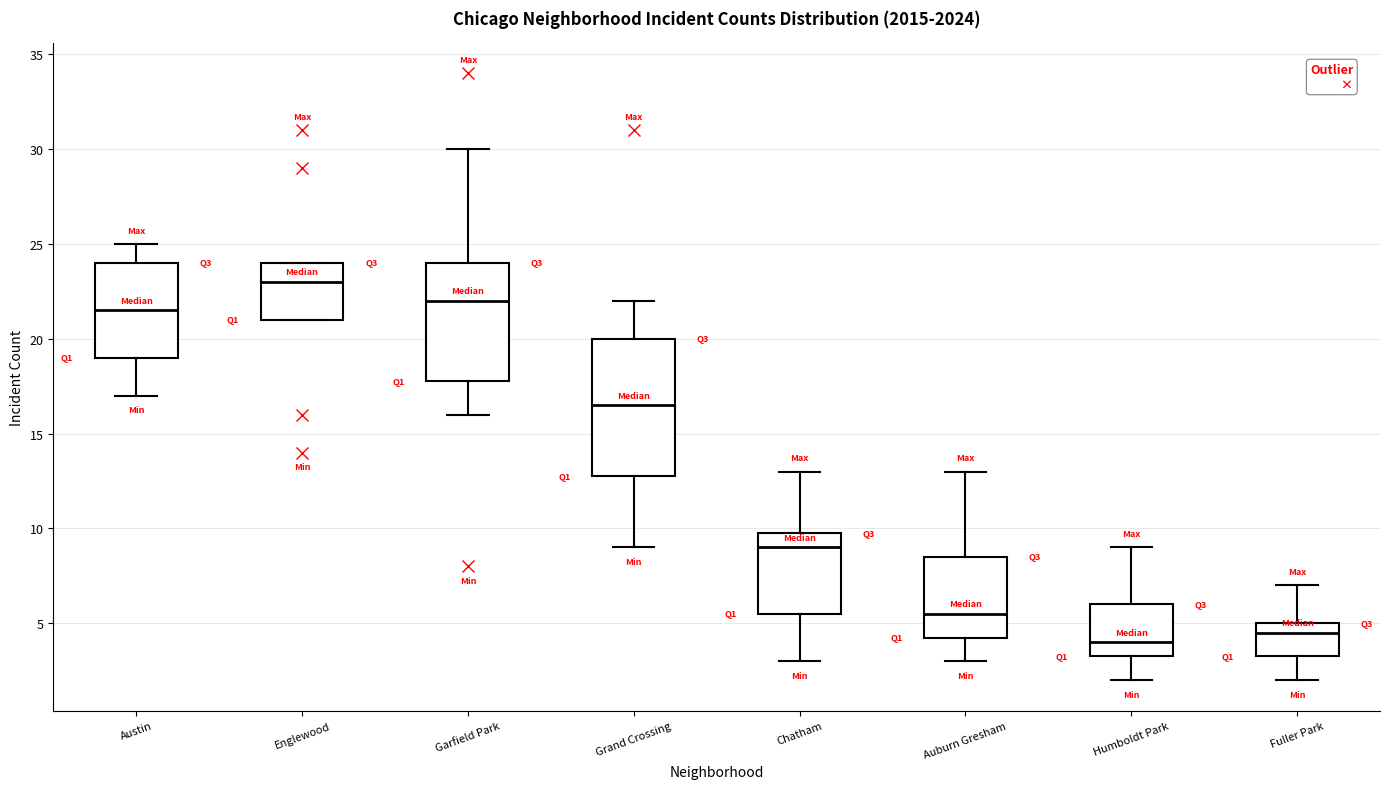

Reading left to right, read every box against the y-axis: the position of its median line, the range the box covers, and the ends of its whiskers. The values are not printed on the chart, so give them approximately, as read against the axis.

Austin: median 21.5, box 19.0 to 24.0, whiskers 17.0 to 25.0
Englewood: median 23.0, box 21.0 to 24.0, whiskers 21.0 to 24.0
Garfield Park: median 22.0, box 18.0 to 24.0, whiskers 16.0 to 30.0
Grand Crossing: median 16.5, box 13.0 to 20.0, whiskers 9.0 to 22.0
Chatham: median 9.0, box 5.5 to 10.0, whiskers 3.0 to 13.0
Auburn Gresham: median 5.5, box 4.5 to 8.5, whiskers 3.0 to 13.0
Humboldt Park: median 4.0, box 3.5 to 6.0, whiskers 2.0 to 9.0
Fuller Park: median 4.5, box 3.5 to 5.0, whiskers 2.0 to 7.0